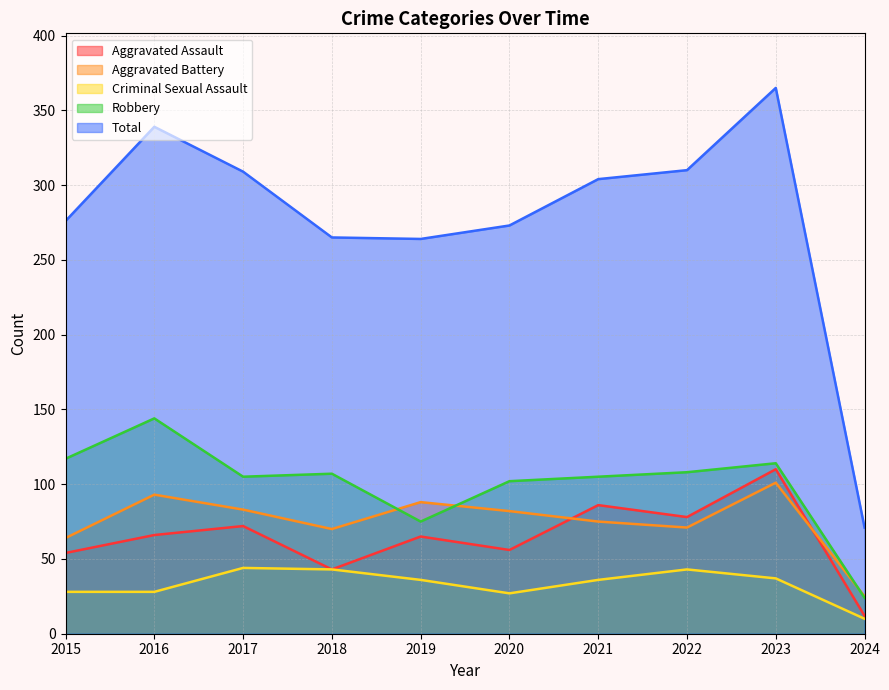

What is the lowest value of the Aggravated Battery series?

25